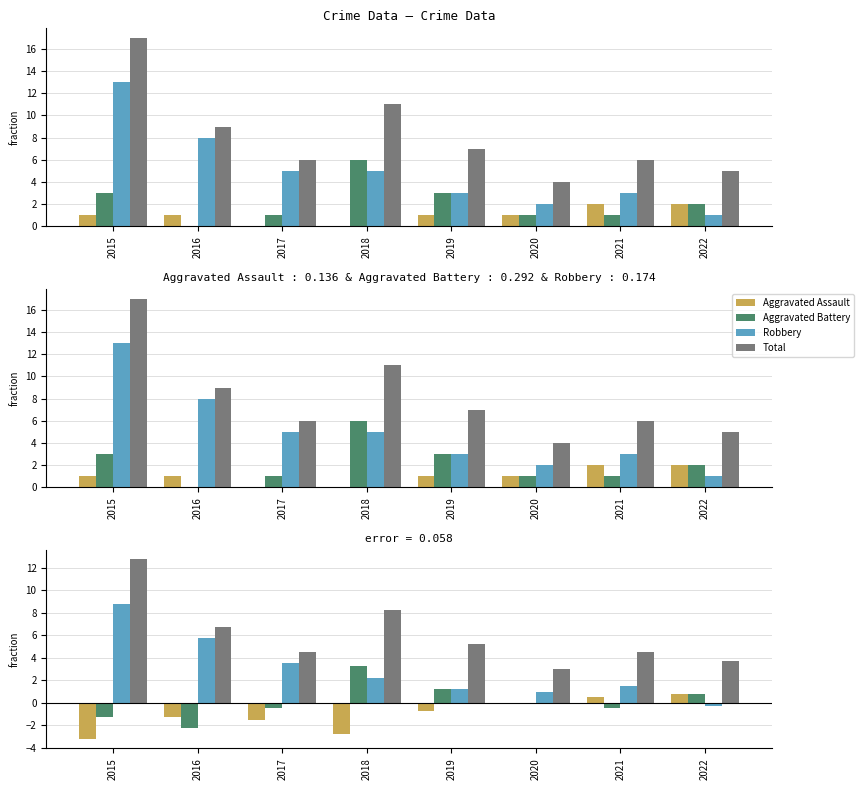

What is the total value across all series at 2020?

4.0